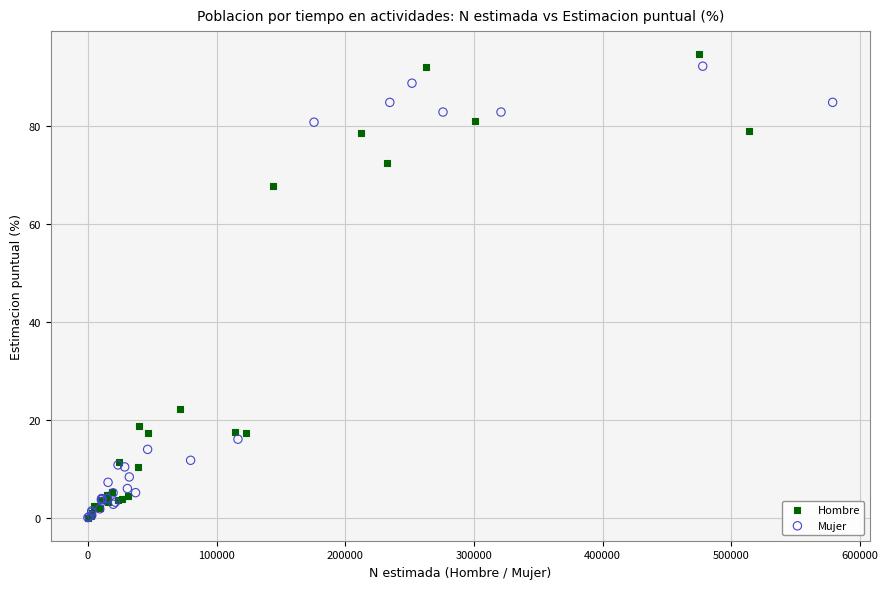

What are all the series names shown in the legend?

Hombre, Mujer